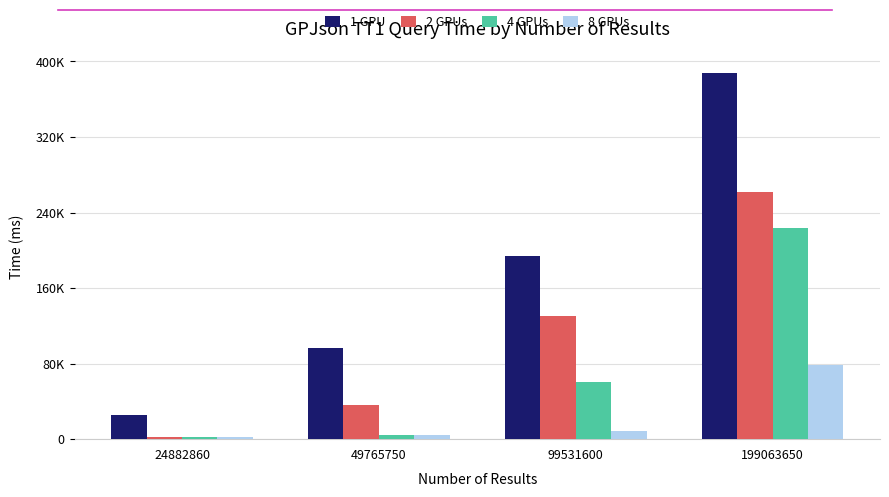

Between 199063650 and 99531600, which is larger?

199063650